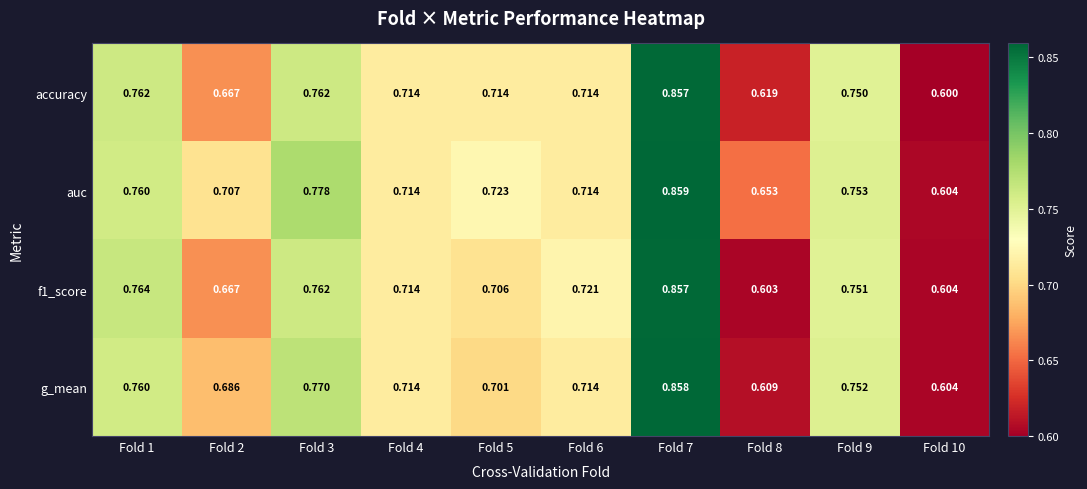

Which series changed the most between Fold 4 and Fold 6?

f1_score